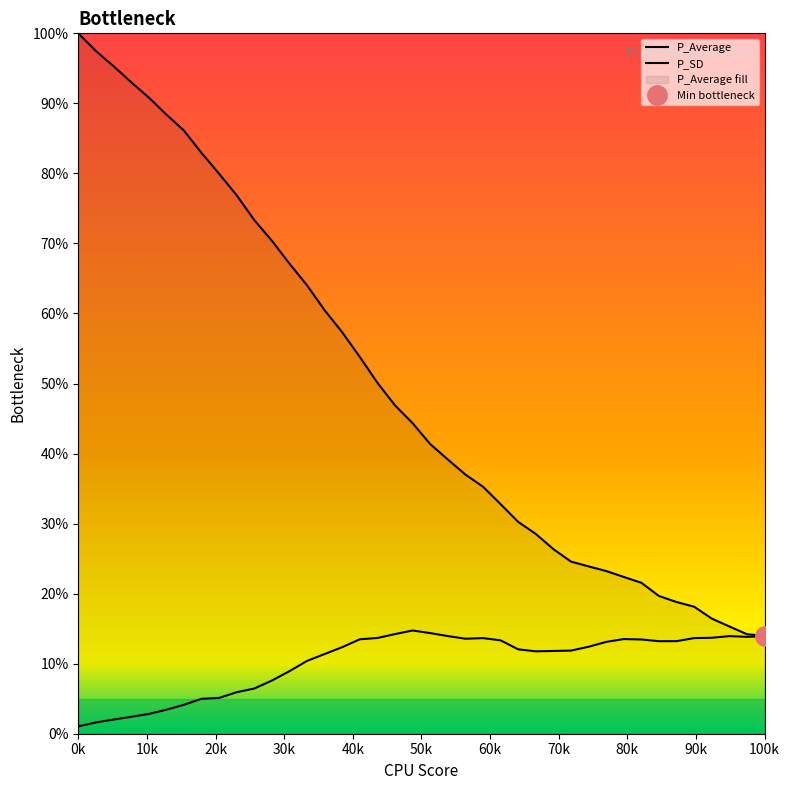

What are all the series names shown in the legend?

P_Average, P_SD